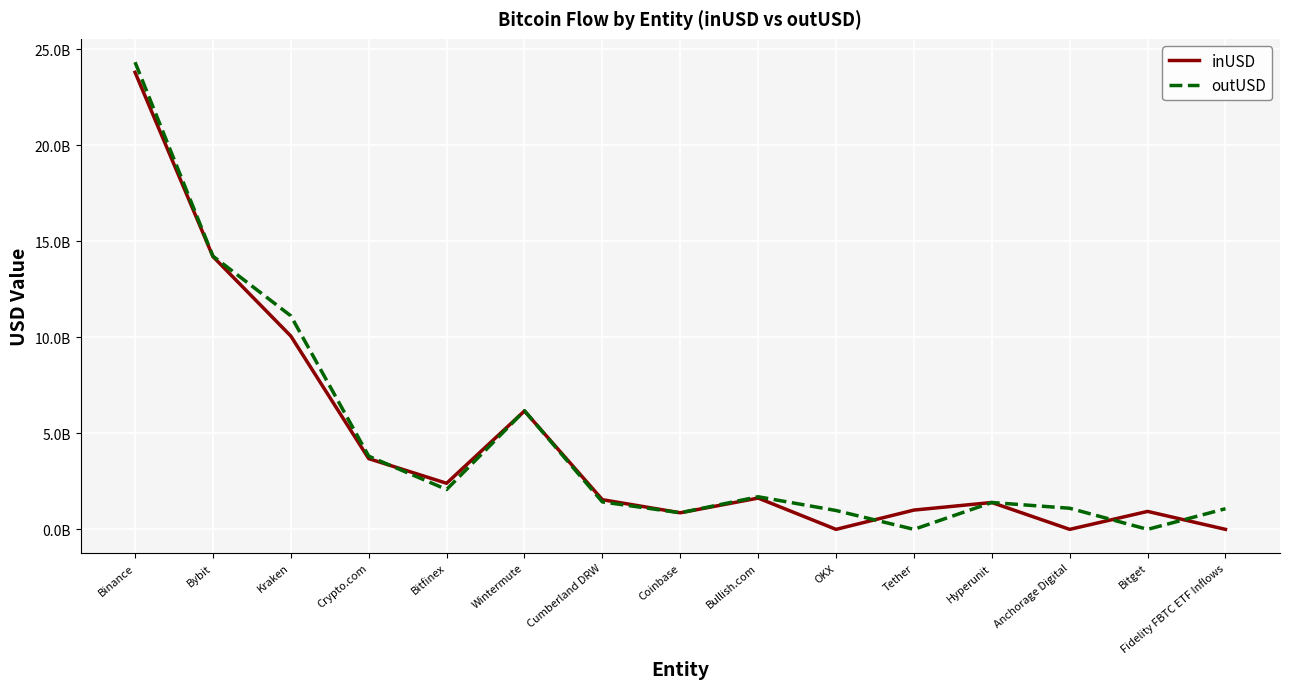

At which label does outUSD reach its peak?

Binance